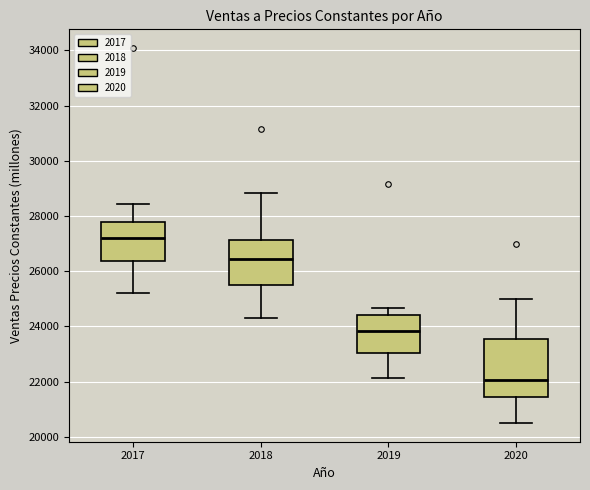

Reading left to right, transcribe this box plot: for each box, give where its median line is, the range the box spans, and where its two whiskers end, as read against the y-axis. The values are not printed on the chart, so give them approximately, as read against the axis.

2017: median 27200, box 26400 to 27800, whiskers 25200 to 28400
2018: median 26400, box 25400 to 27200, whiskers 24400 to 28800
2019: median 23800, box 23000 to 24400, whiskers 22200 to 24600
2020: median 22000, box 21400 to 23600, whiskers 20600 to 25000